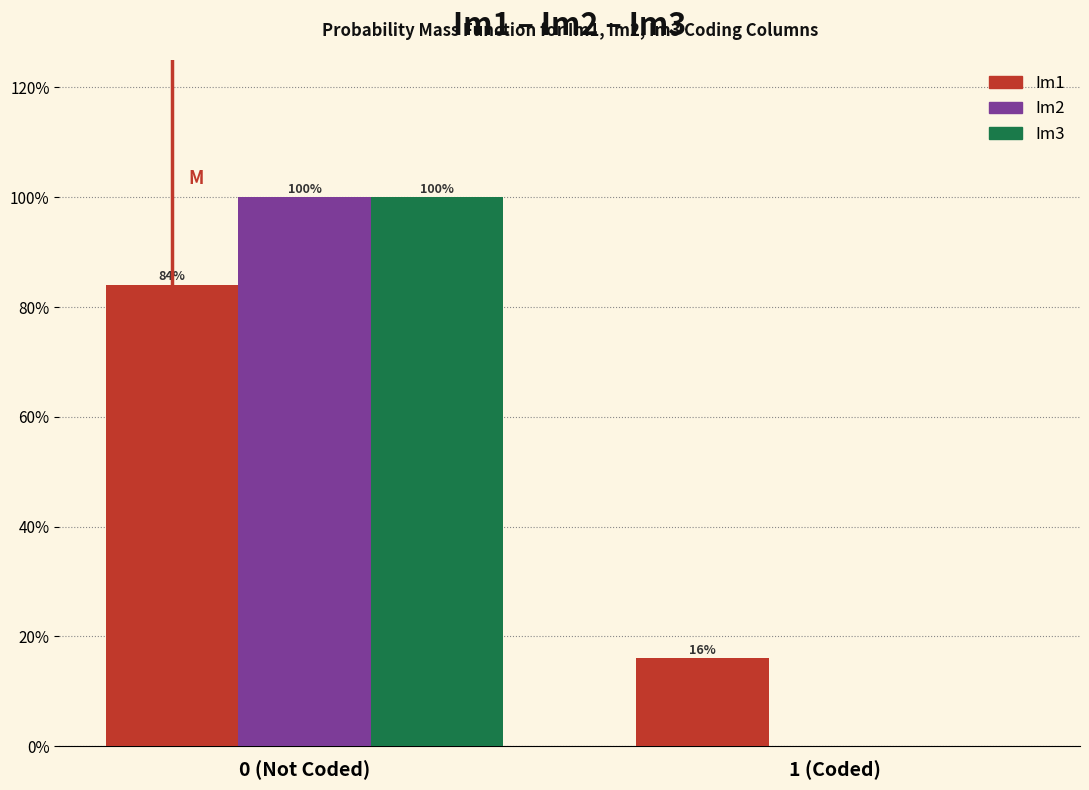

Reading right to left, what are all the values shown in this chart?

Im1: 1 (Coded)=16	0 (Not Coded)=84
Im2: 1 (Coded)=0	0 (Not Coded)=100
Im3: 1 (Coded)=0	0 (Not Coded)=100